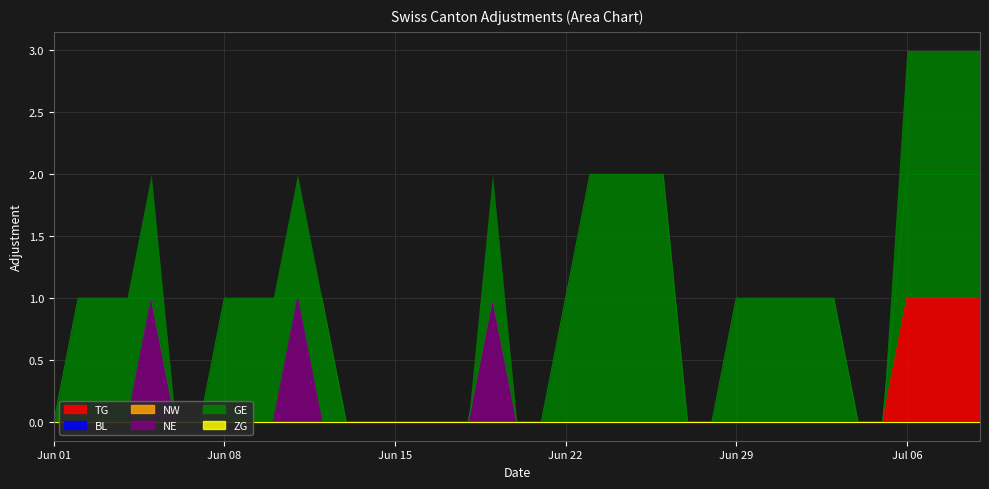

At 9, list the series in order from largest to smallest.

GE, TG, BL, NW, NE, ZG